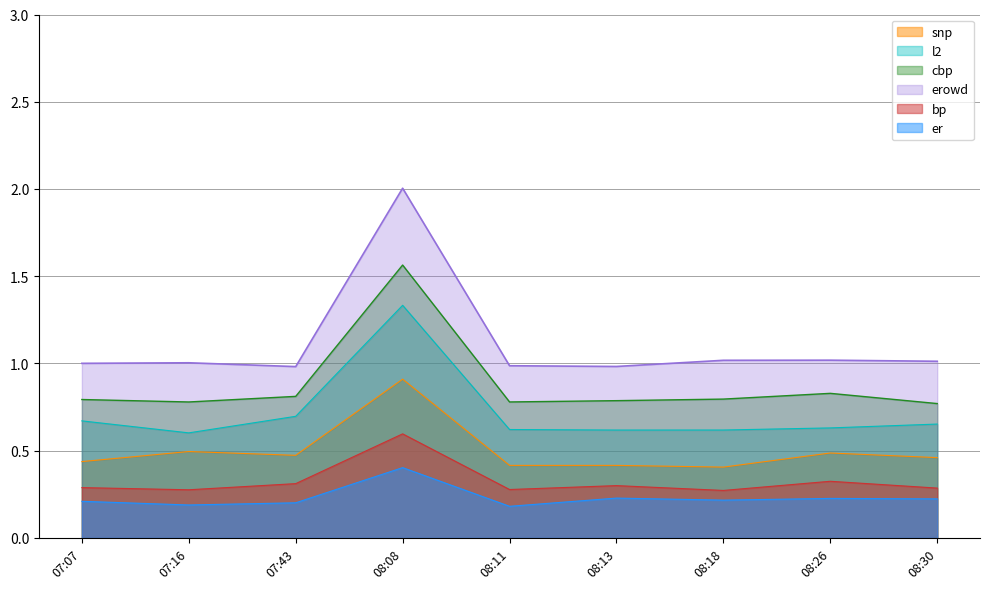

At which category does the data reach its first local peak?

07:16